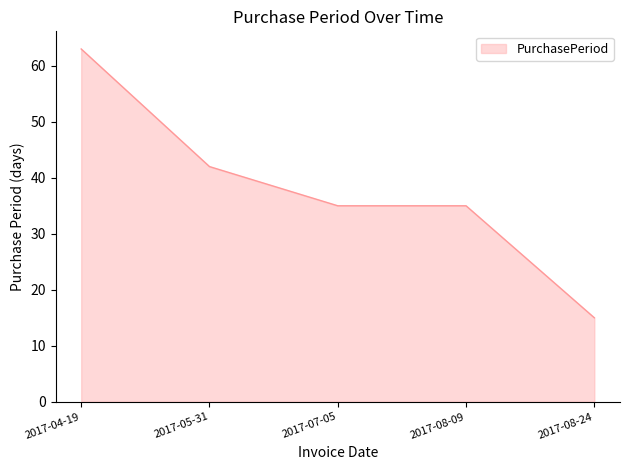

At which category does the chart reach its peak across all series?

2017-04-19